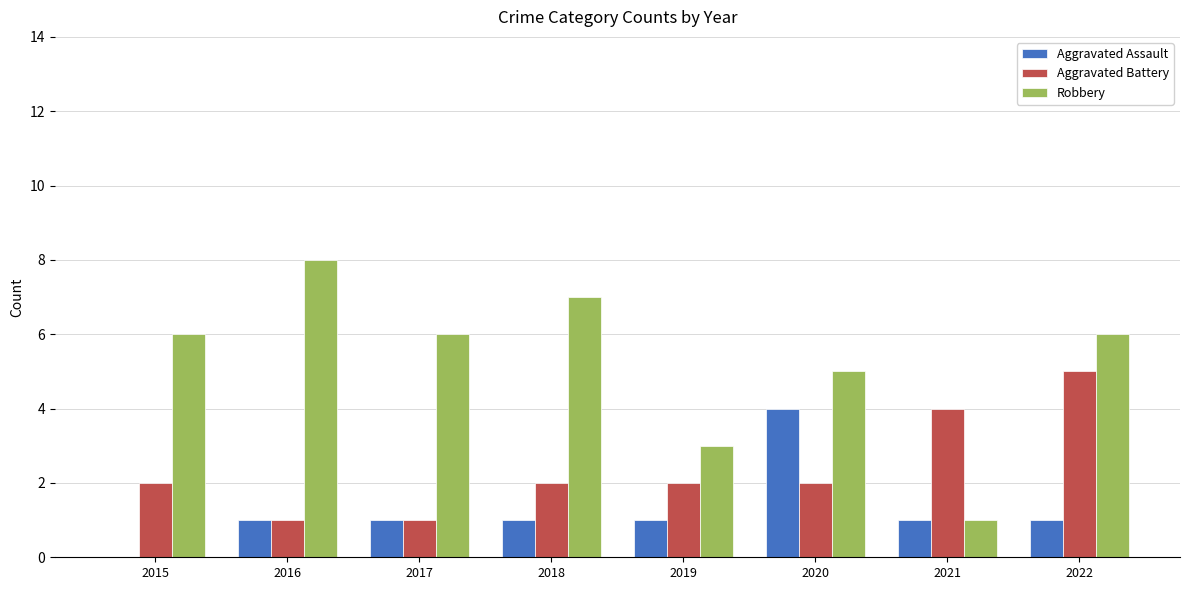

What is the spread (max minus min) of values at 2022?

5